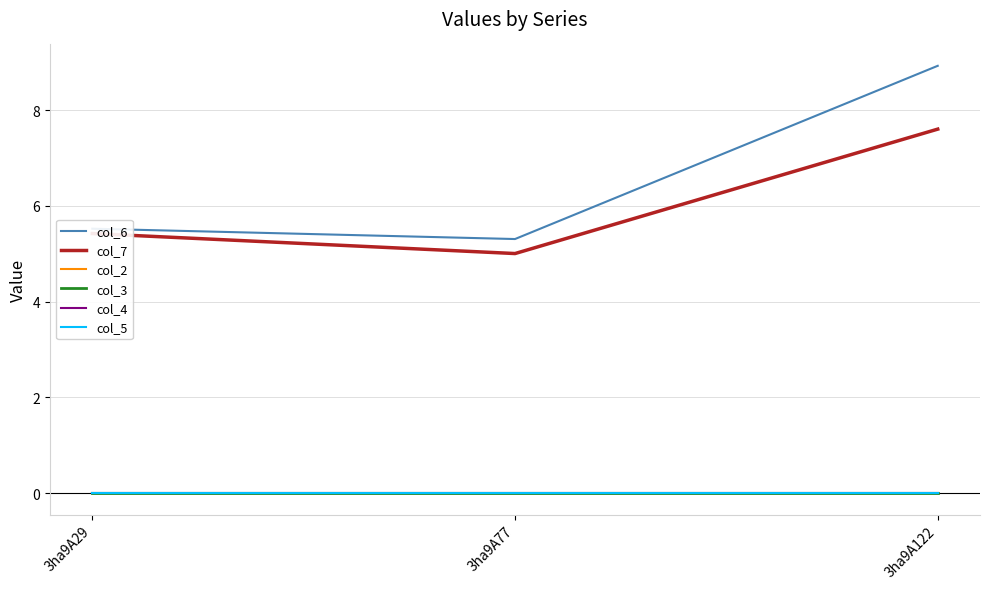

Does the chart display data point markers on the line(s)?

No